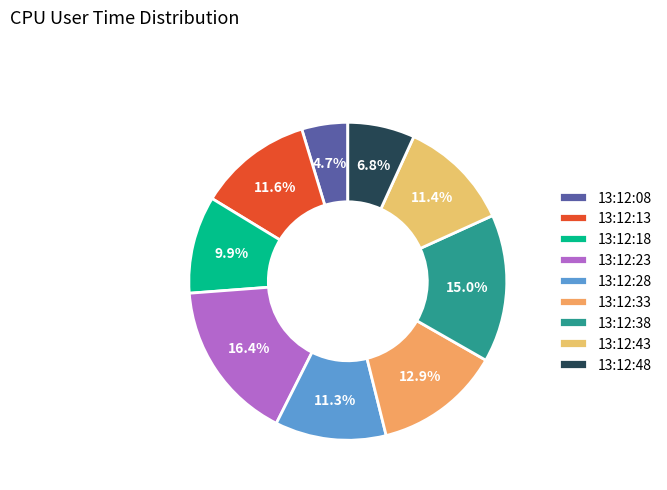

Count the number of slices in the pie.

9